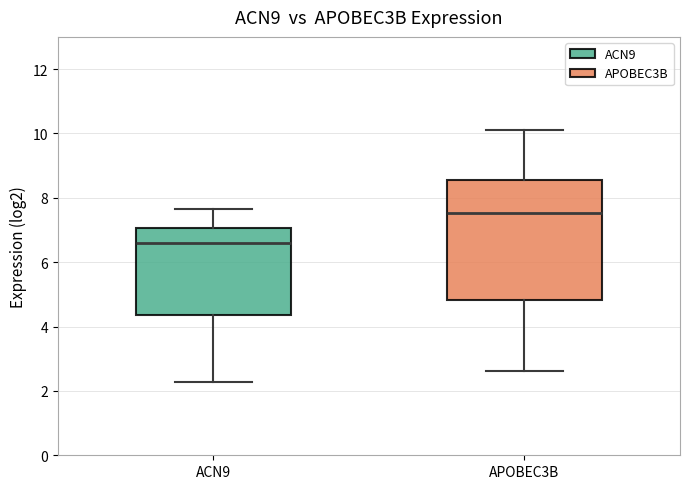

Reading left to right, read every box against the y-axis: the position of its median line, the range the box covers, and the ends of its whiskers. The values are not printed on the chart, so give them approximately, as read against the axis.

ACN9: median 6.6, box 4.4 to 7.0, whiskers 2.2 to 7.6
APOBEC3B: median 7.6, box 4.8 to 8.6, whiskers 2.6 to 10.0